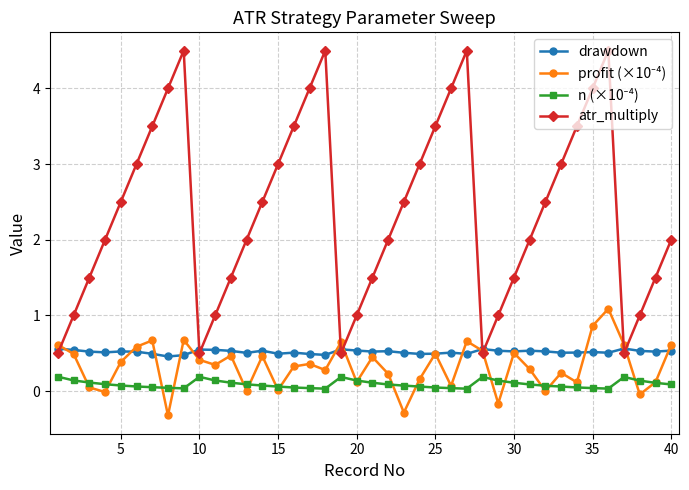

What is the value of the atr_multiply point at the 13th from the left?

2.0